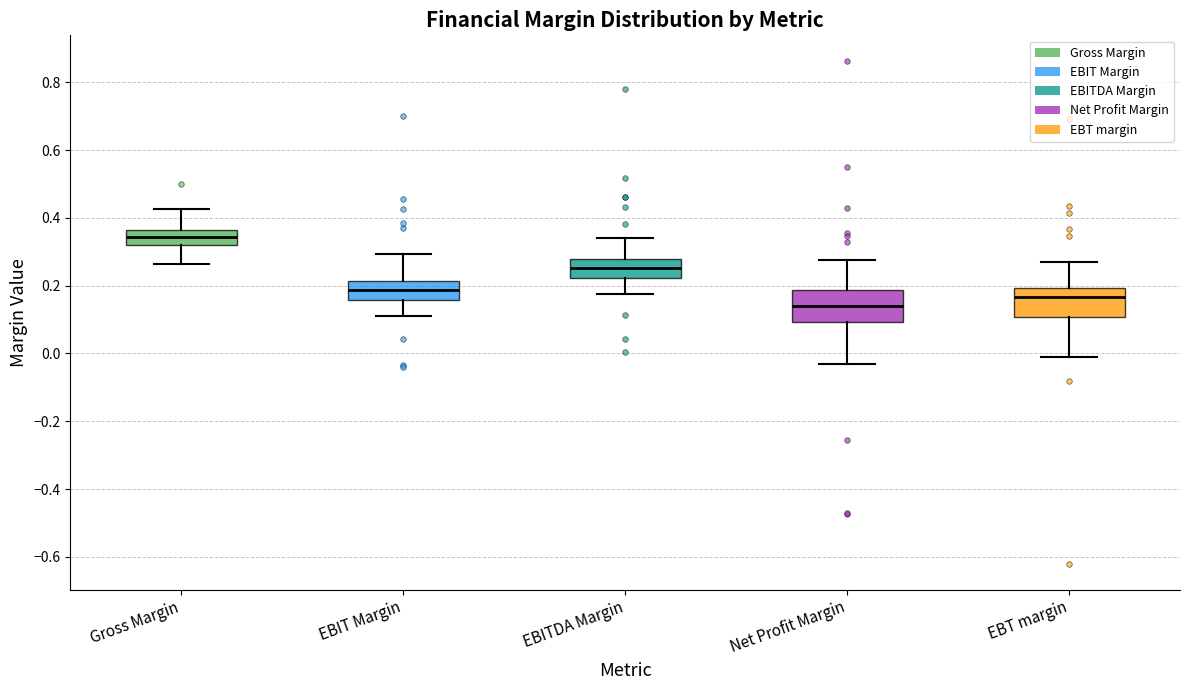

Which box's median line is the highest?

Gross Margin